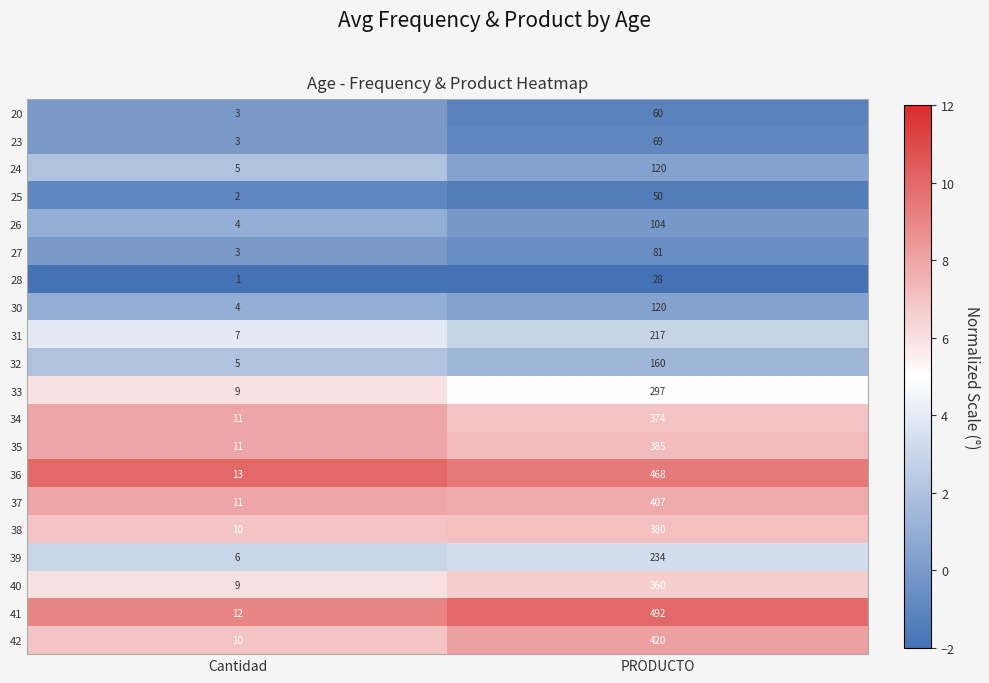

What is the spread (max minus min) of values at PRODUCTO?

464